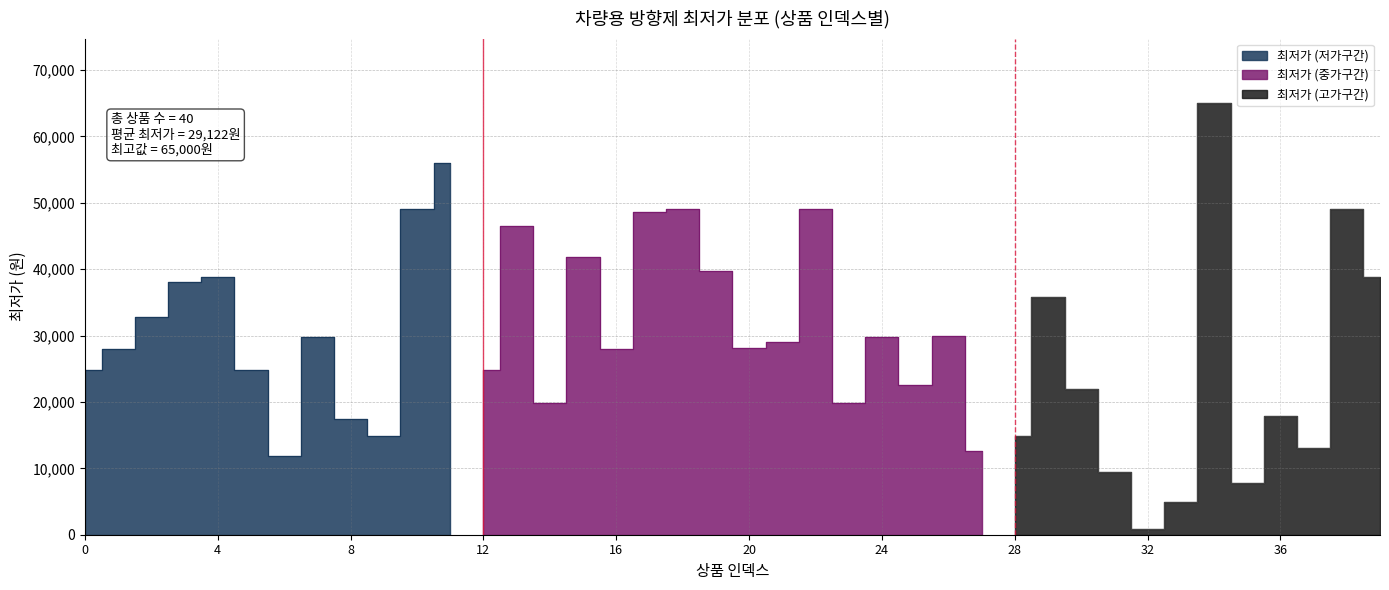

Reading right to left, what are all the values shown in this chart?

38900	49000	13000	17900	7740	65000	4870	880	9450	21890	35820	14900	12600	29900	22500	29800	19900	49000	29000	28160	39800	49000	48550	28000	41880	19890	46500	24800	56000	49000	14800	17500	29750	11900	24800	38900	38000	32800	28000	24800